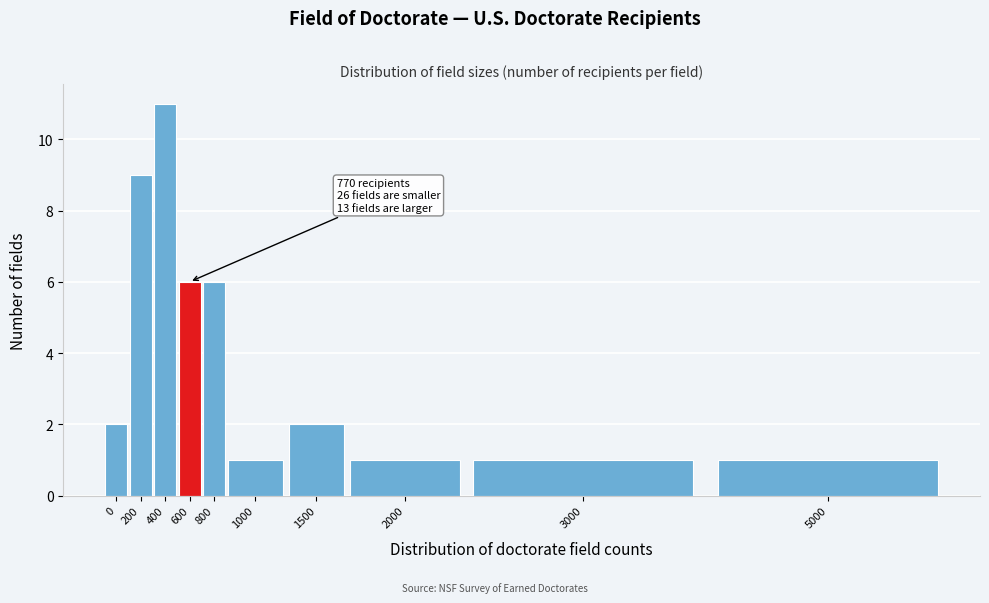

Reading left to right, transcribe all the data shown in this chart.

2	9	11	6	6	1	2	1	1	1